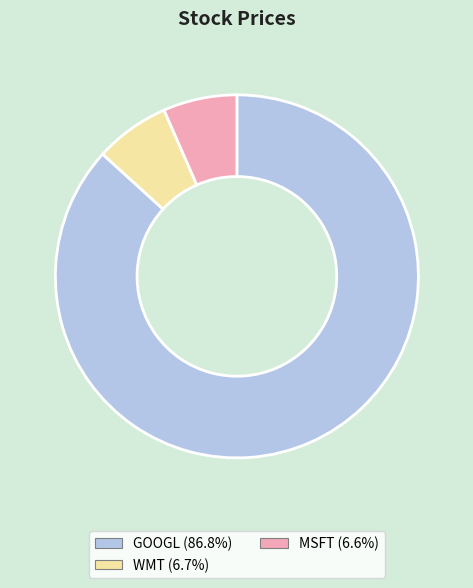

Combined, do GOOGL and WMT account for over 50%?

Yes